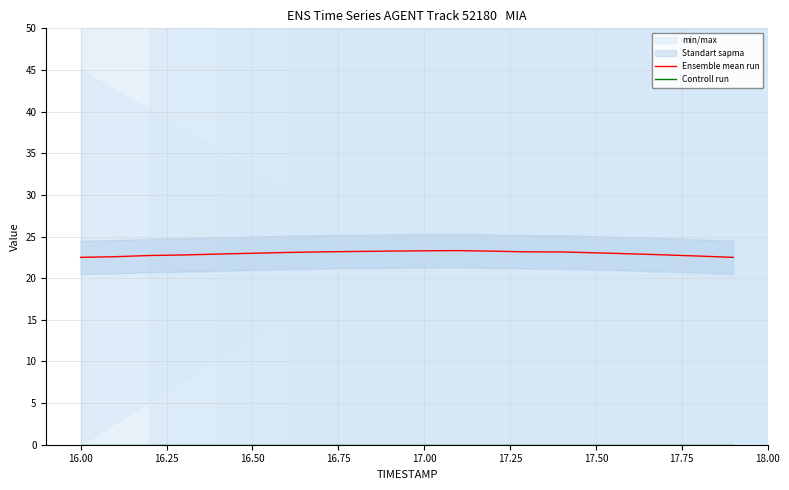

What is the highest value of the Ensemble mean run series?

23.3